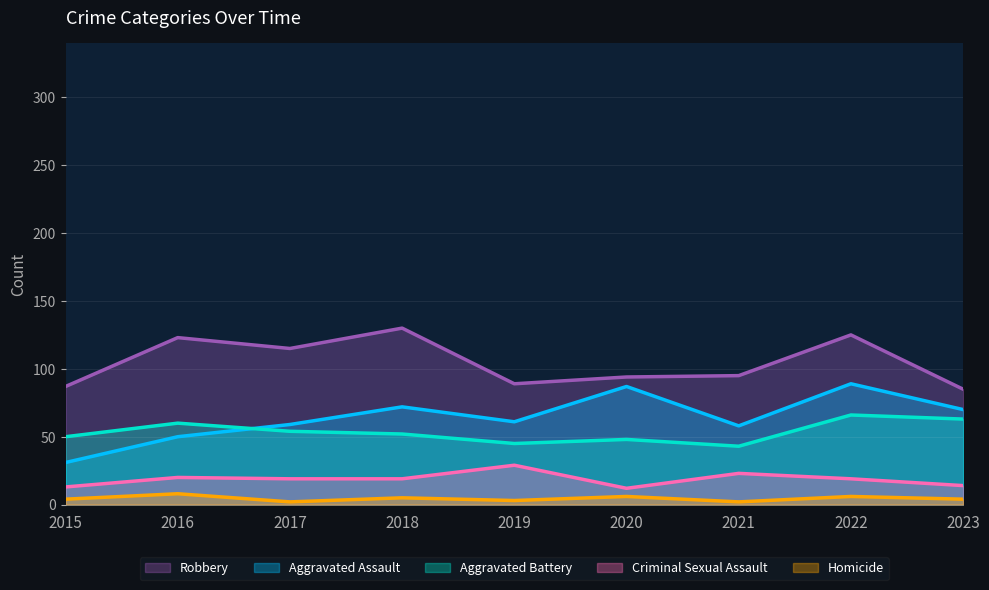

Is the value of Criminal Sexual Assault at 2017 greater than the value of Aggravated Battery at 2022?

No